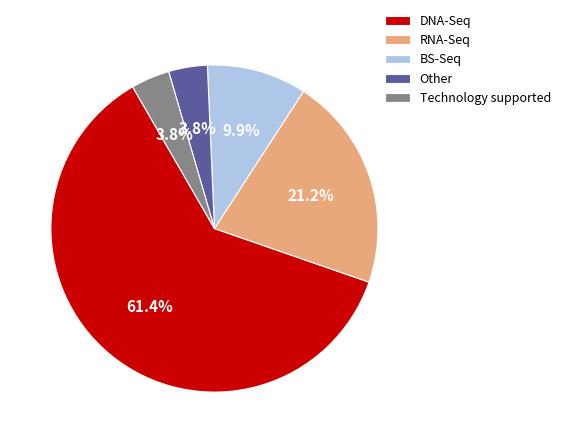

What is the majority slice?

DNA-Seq